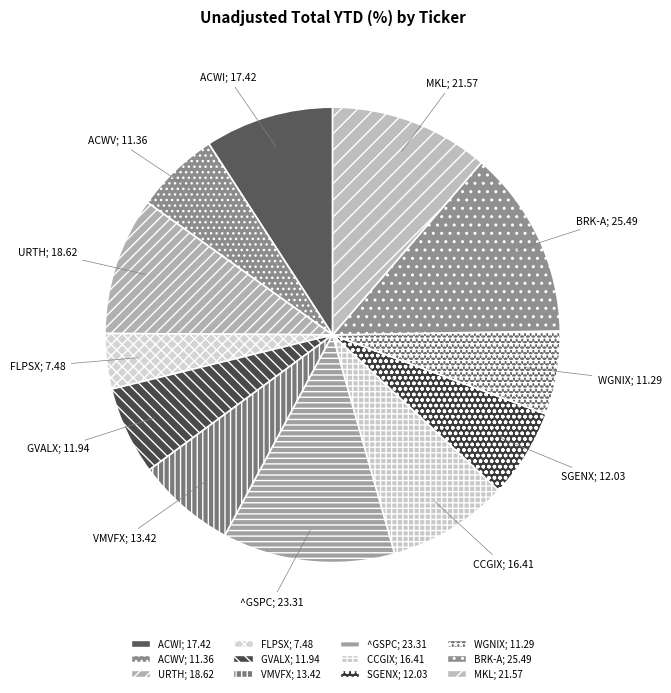

Is BRK-A the majority of the pie?

No